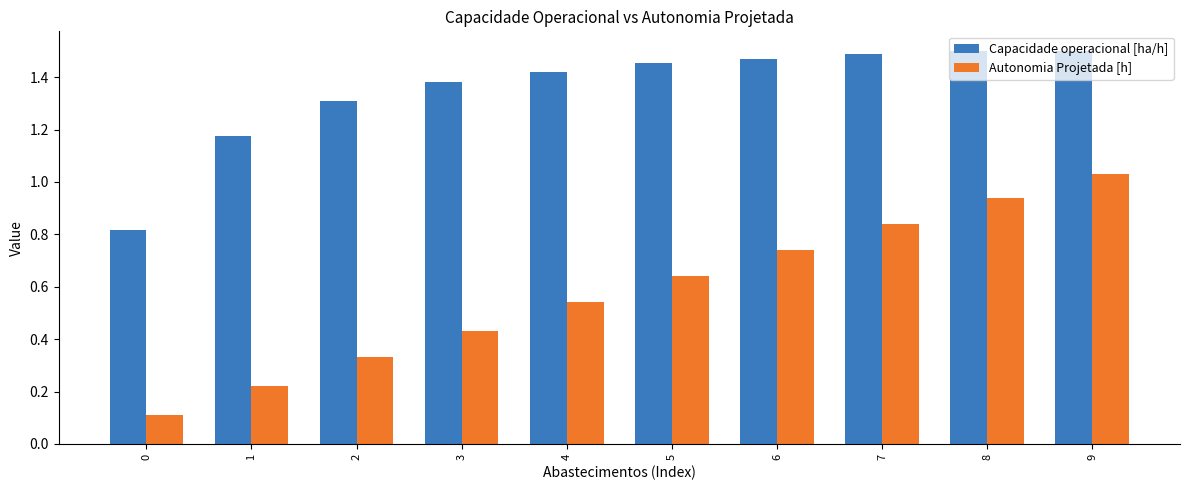

Which series has the largest range (max minus min)?

Autonomia Projetada [h]